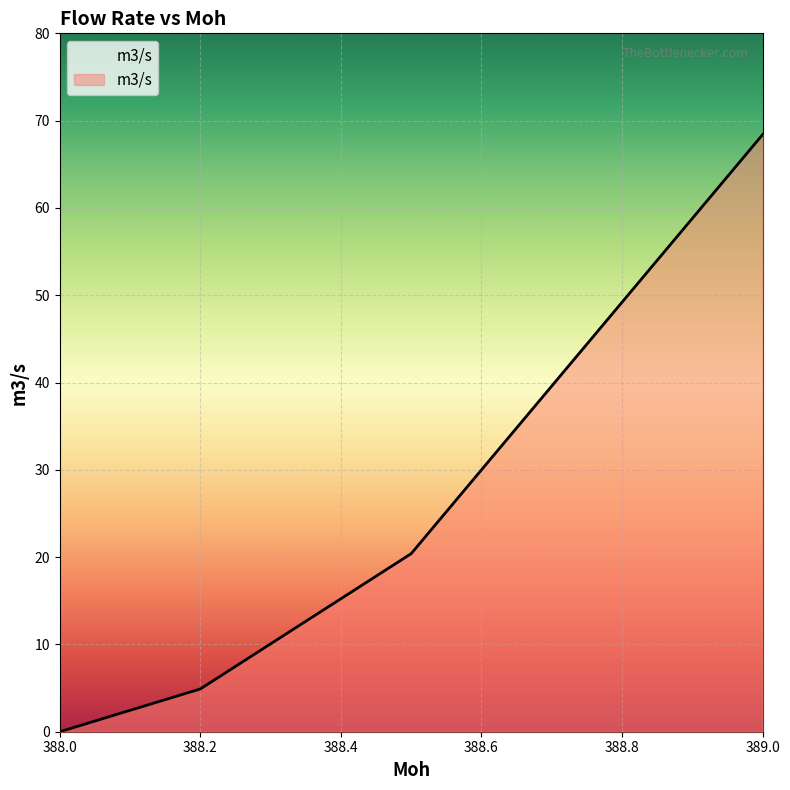

How many positive values are there?

3